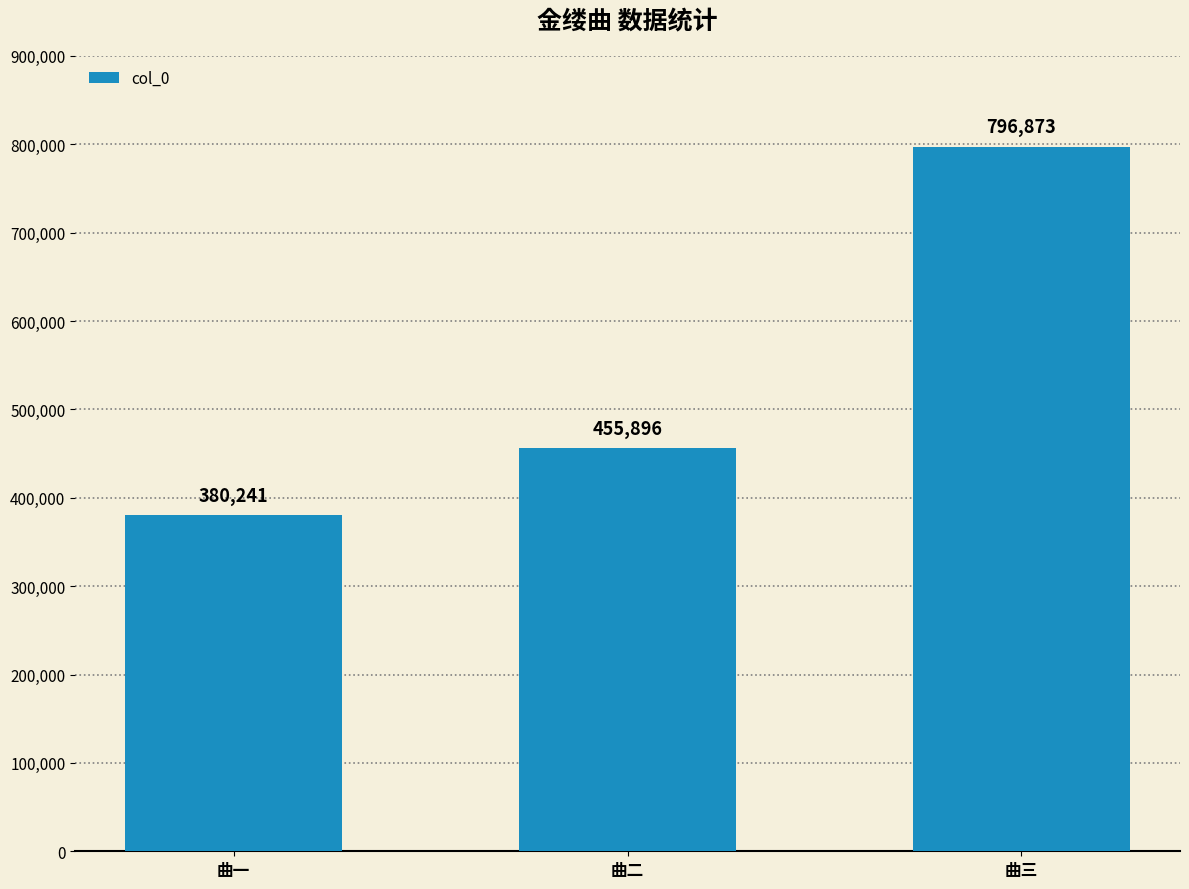

What position from the left is 曲一?

1